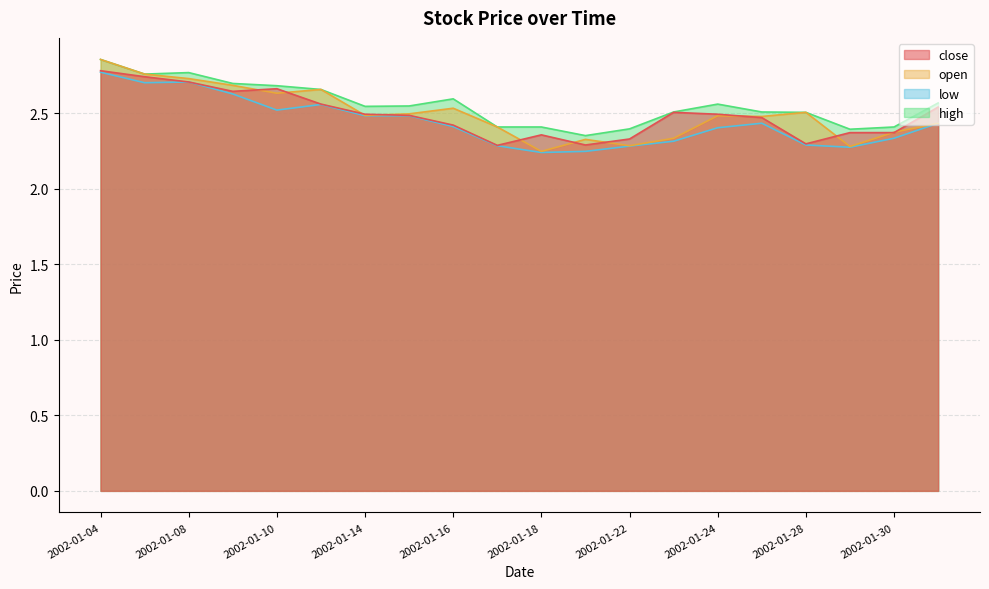

At which category does close reach its first local peak?

2002-01-10